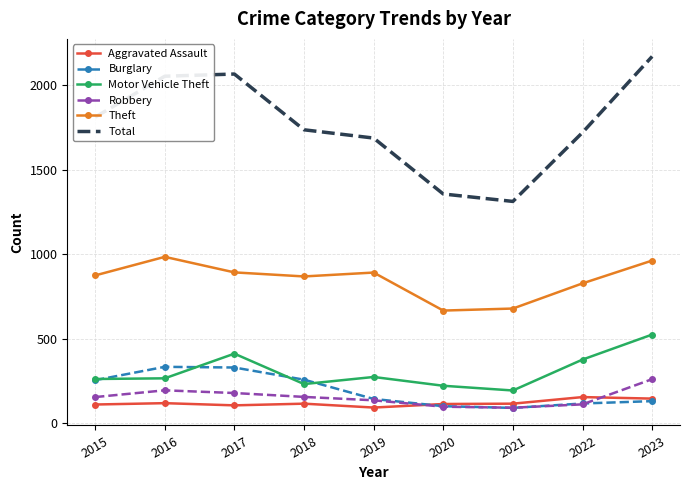

True or false: Theft and Robbery intersect in this chart.

False